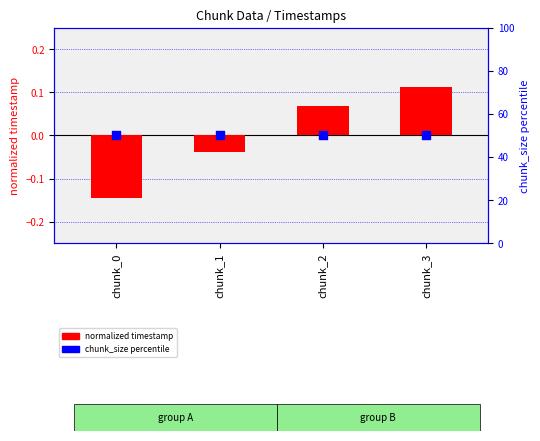

What is the total value across all series at chunk_3?

50.1